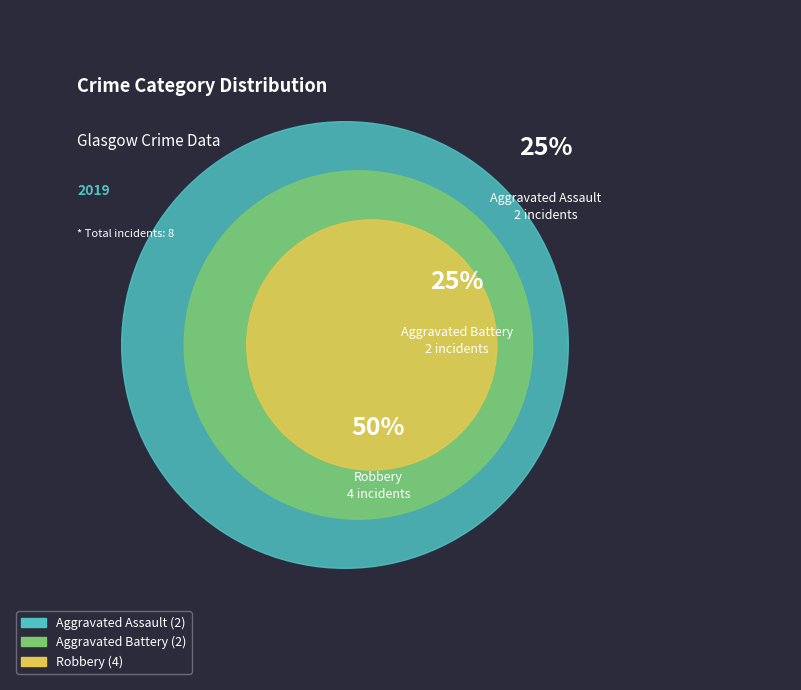

What is the change in value from Aggravated Assault to Robbery?

+2